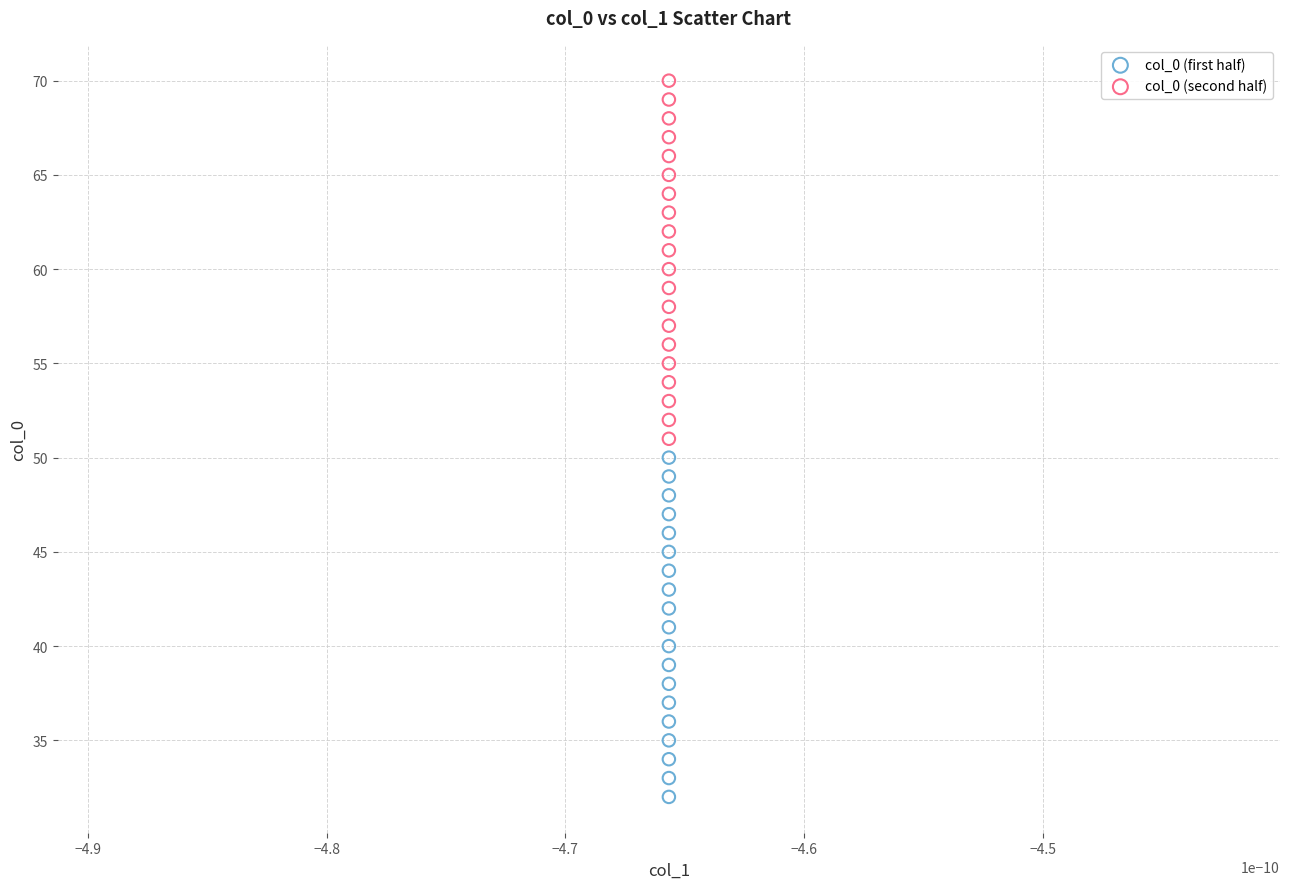

Which series reaches the maximum Y coordinate?

col_0 (second half)